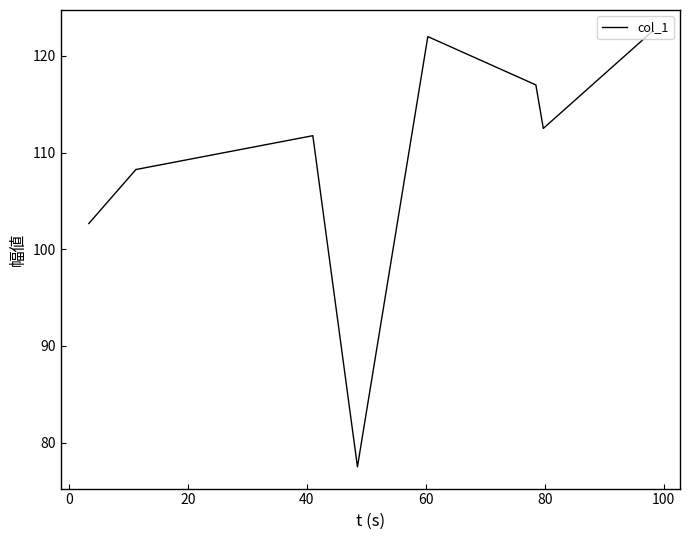

True or false: there are more than 1 points higher than both neighbors.

True